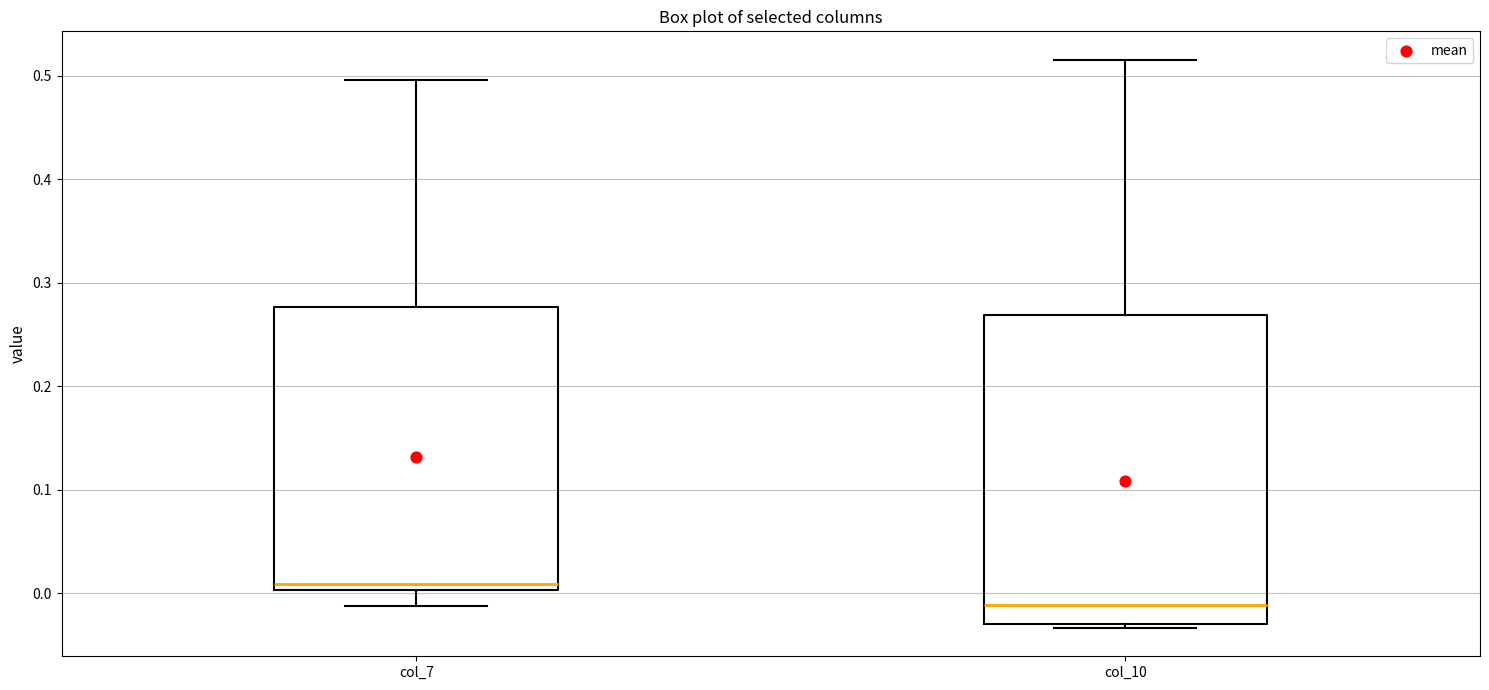

Which box is the tallest, from its lower edge to its upper edge?

col_10